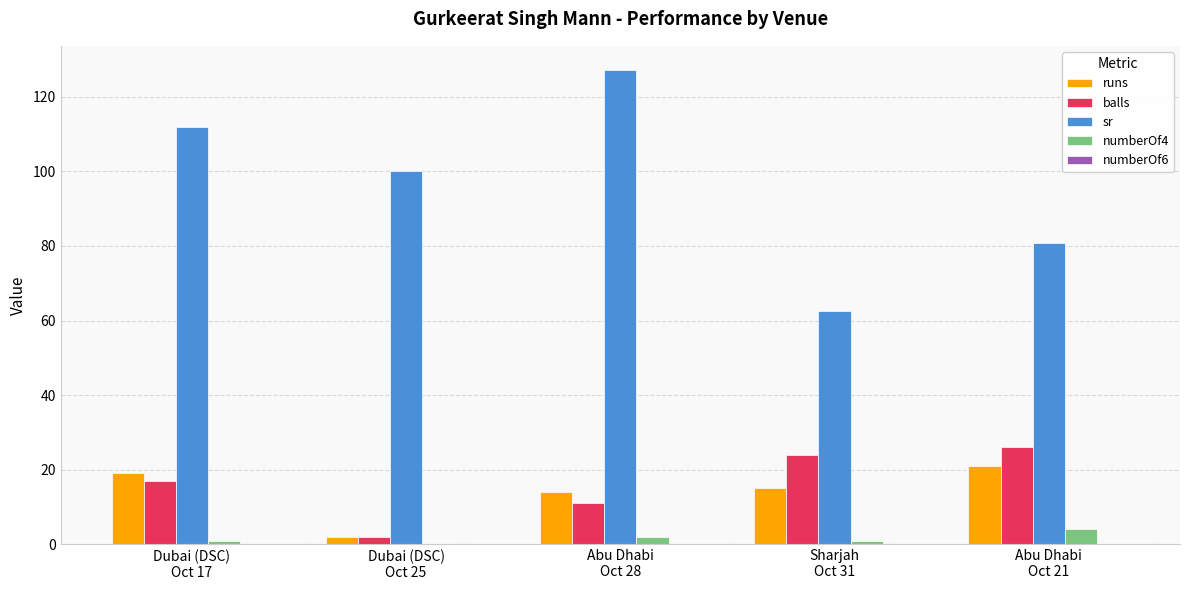

The sr series shows 32.8 at Abu Dhabi
Oct 21. True or false?

False